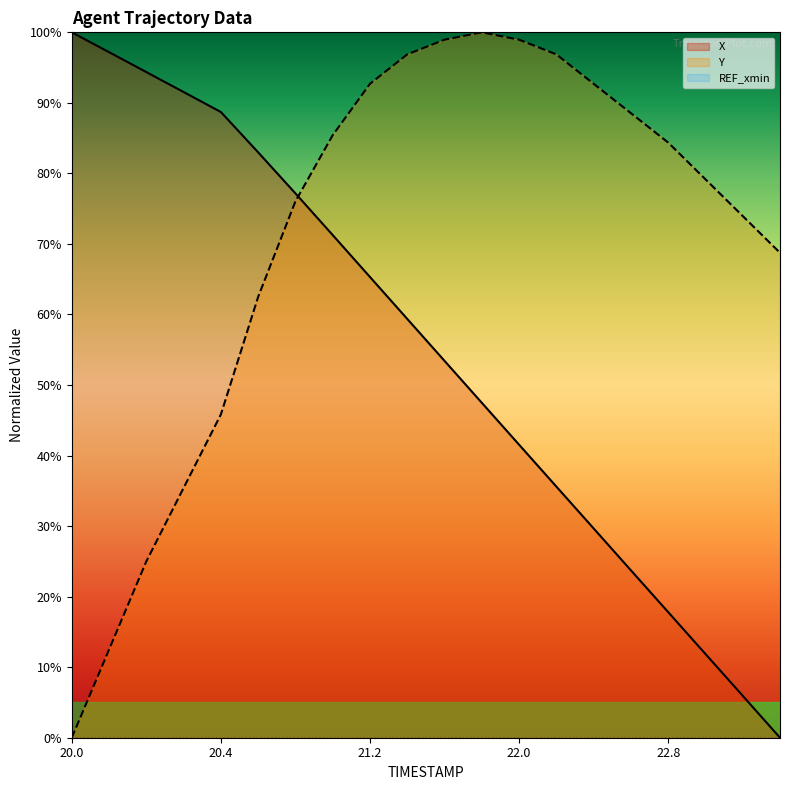

What is the difference between the X values at 20.2 and 22.6?

70.6